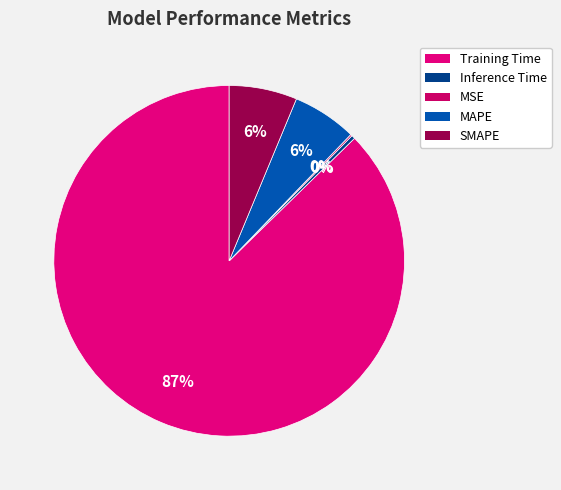

The MAPE slice represents 6% of the pie. True or false?

True